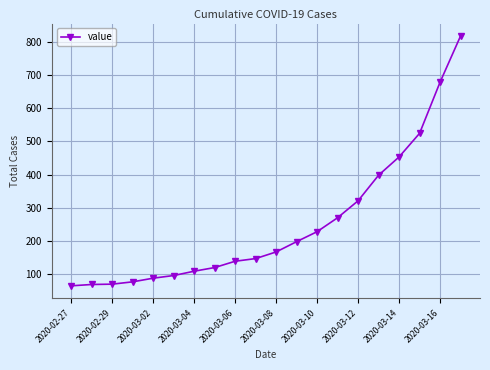

How many lines are shown in the chart?

1